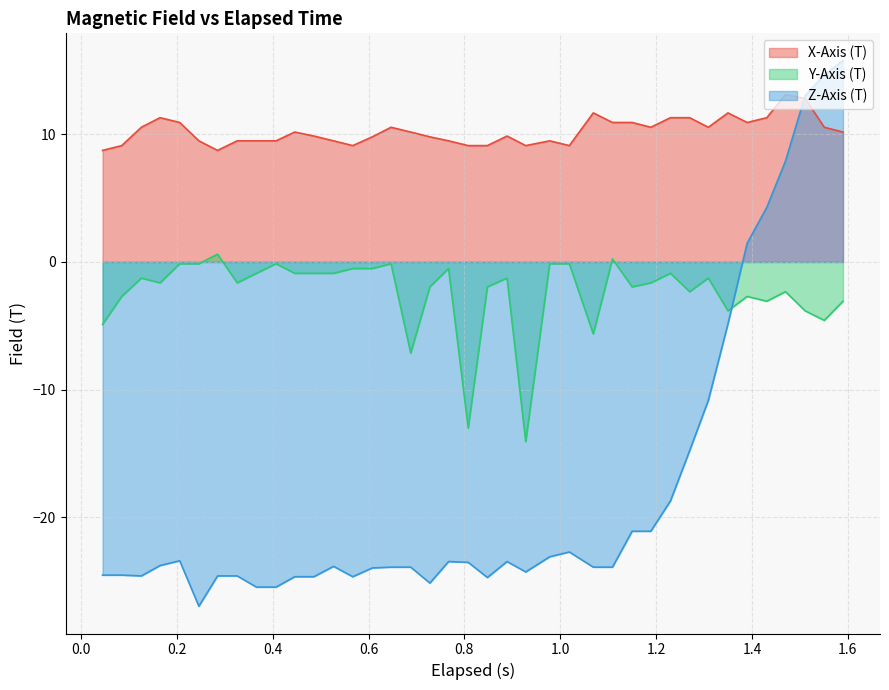

Which series has the widest spread of values?

Z-Axis (T)